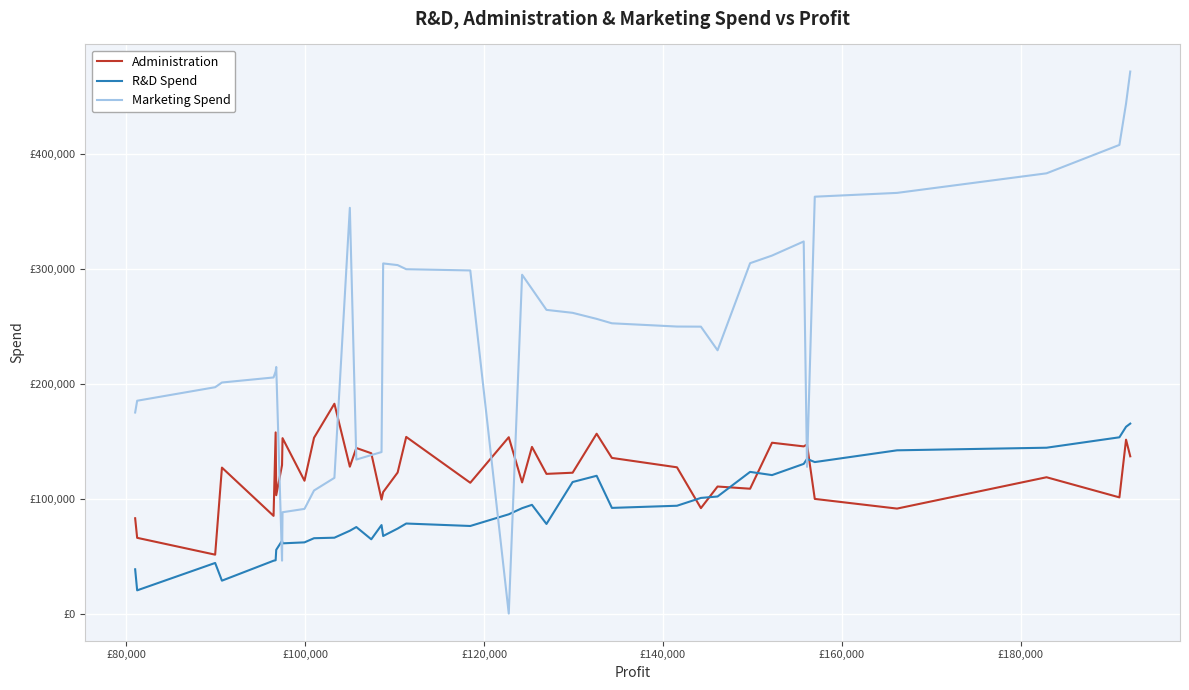

Does the chart display data point markers on the line(s)?

No